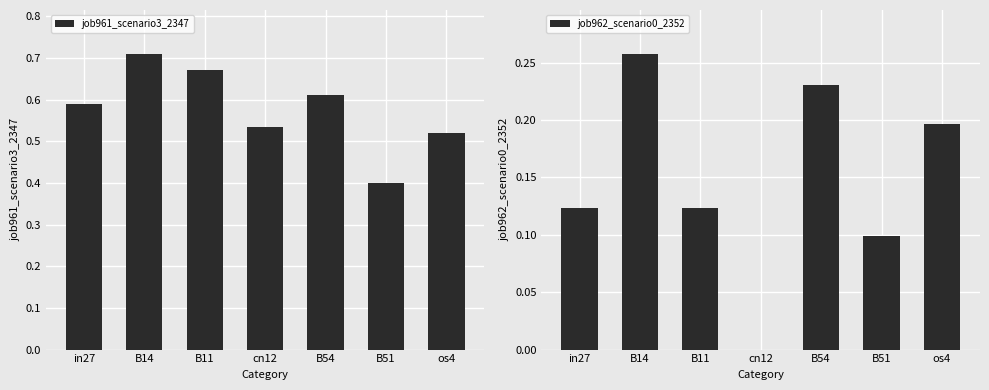

What are all the series names shown in the legend?

job961_scenario3_2347, job962_scenario0_2352